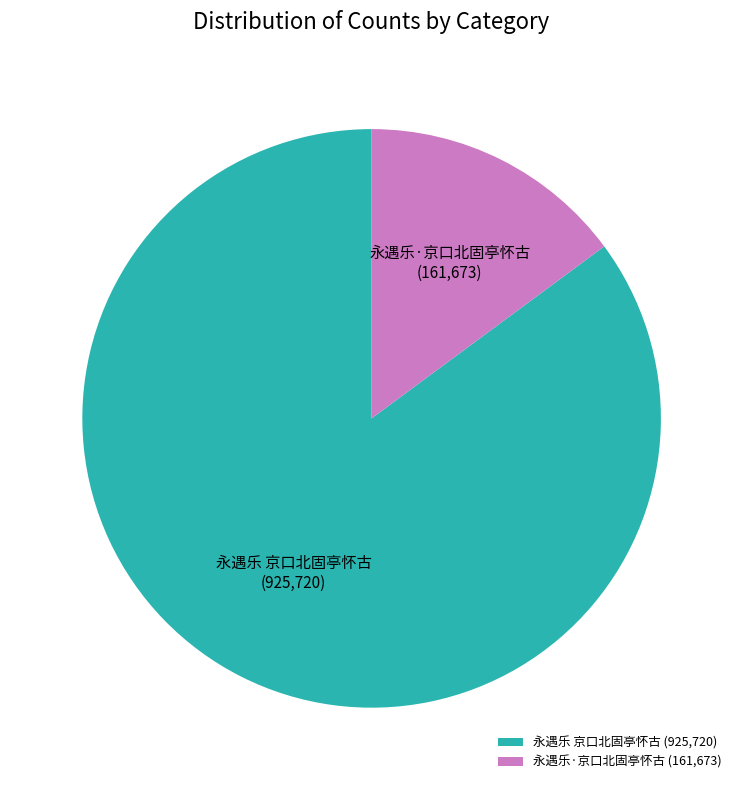

Is there a majority slice in this chart?

Yes